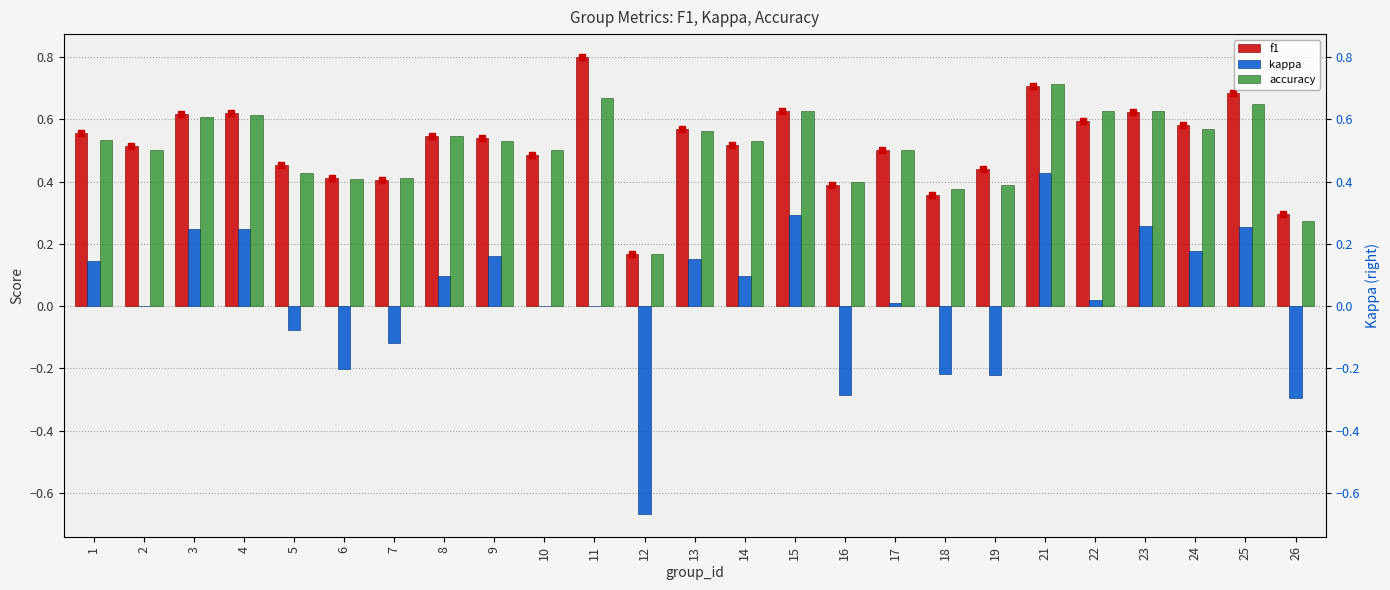

Rank the categories by accuracy value from highest to lowest.

21, 11, 25, 15, 22, 23, 4, 3, 24, 13, 8, 1, 9, 14, 2, 10, 17, 5, 7, 6, 16, 19, 18, 26, 12